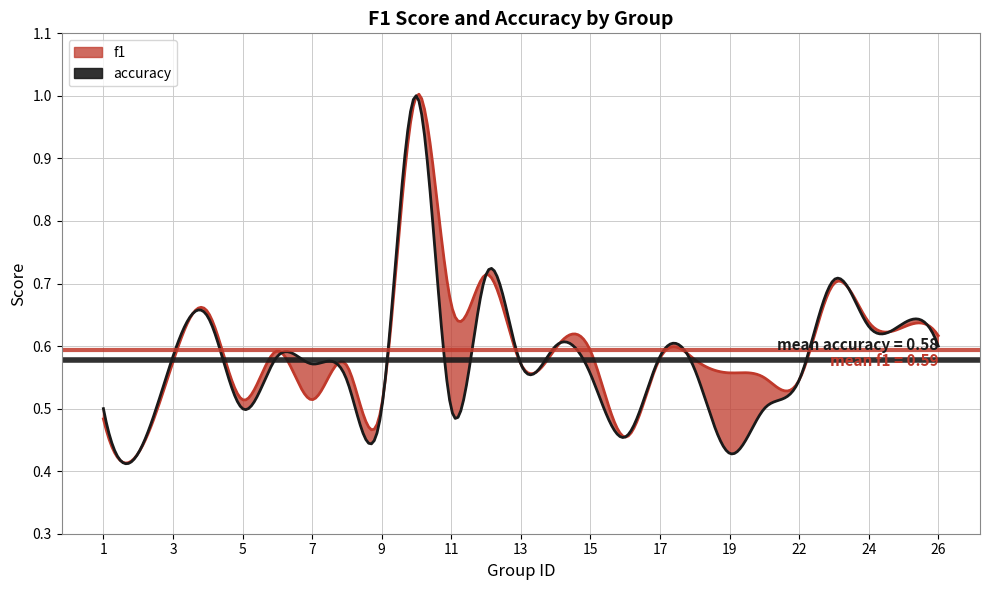

What is the value of the f1 point at the 10th from the left?

1.0